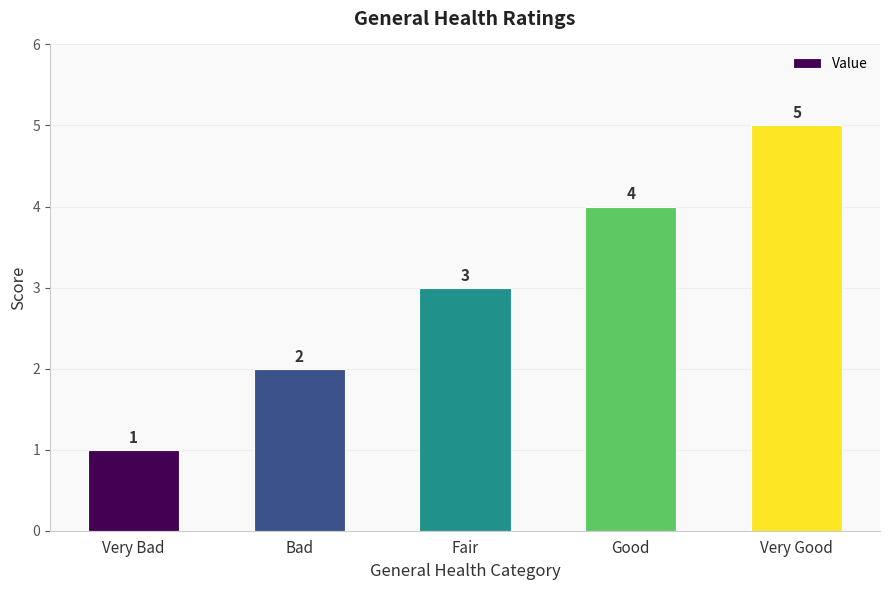

Reading right to left, what are all the values shown in this chart?

5	4	3	2	1